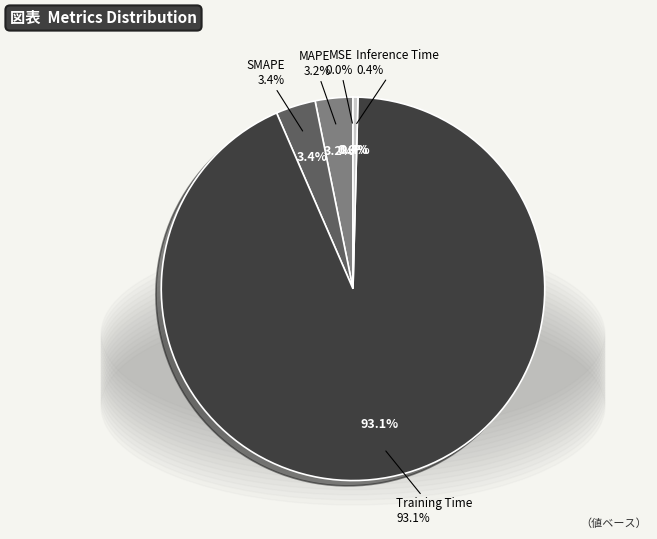

Is it true that SMAPE is 15% of the pie?

False